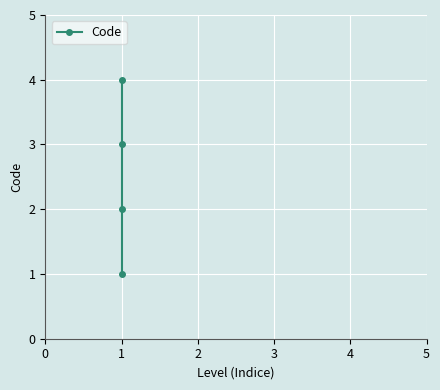

What position from the right is 1?

2